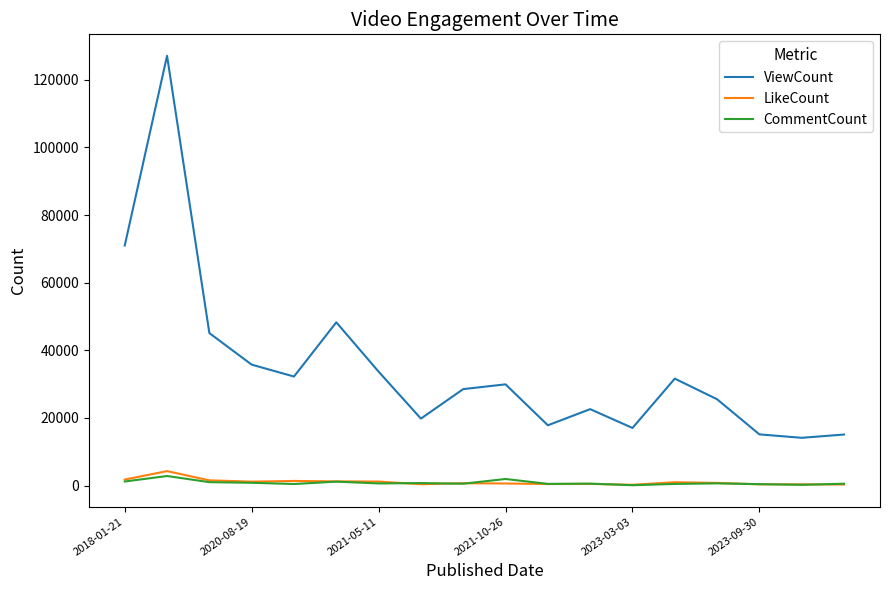

True or false: ViewCount and CommentCount cross at least once.

False